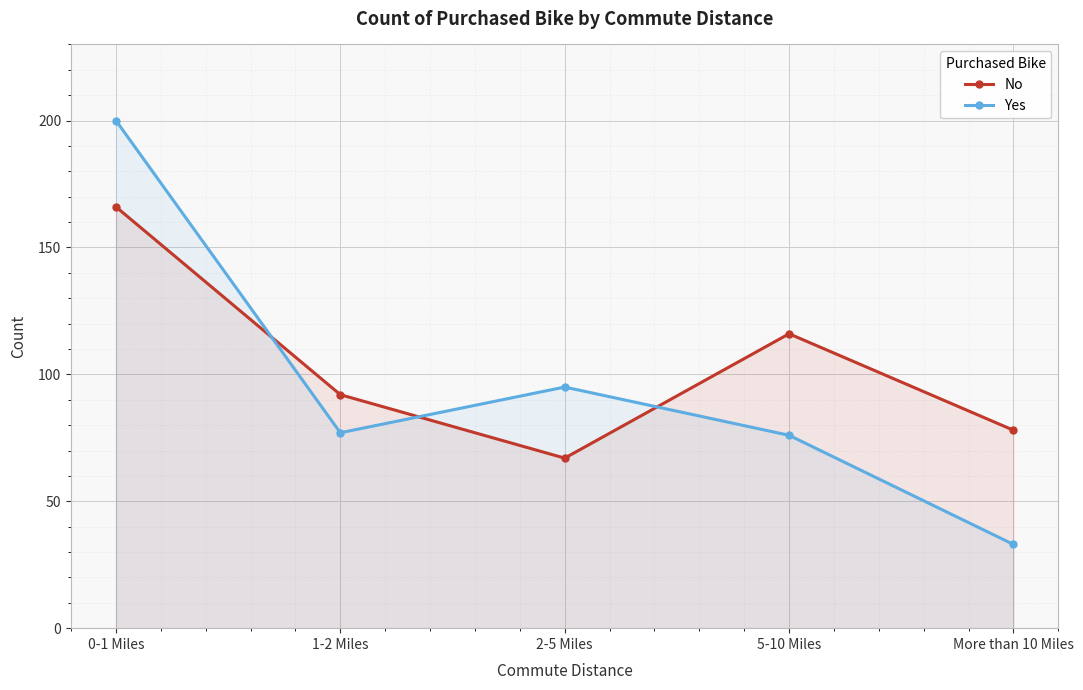

List the series in order of their overall mean, highest first.

No, Yes